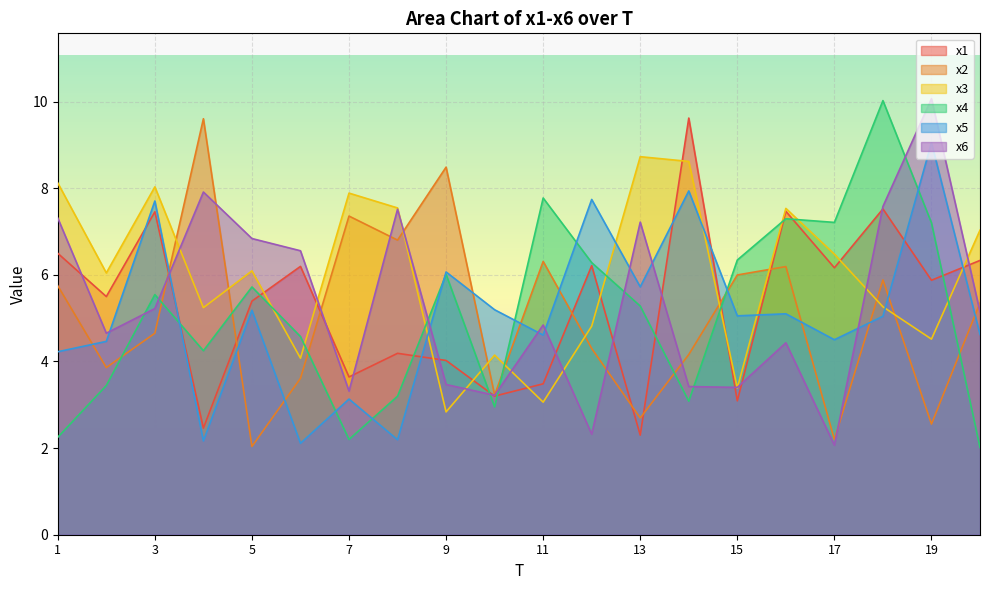

What is the sum of all x4 values?

102.6